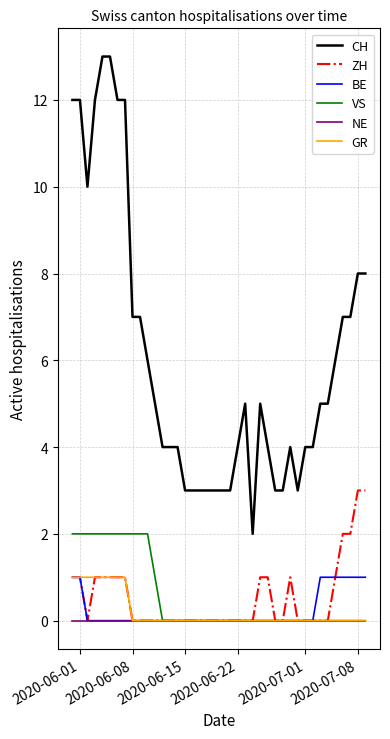

Which series has the largest total across all categories?

CH